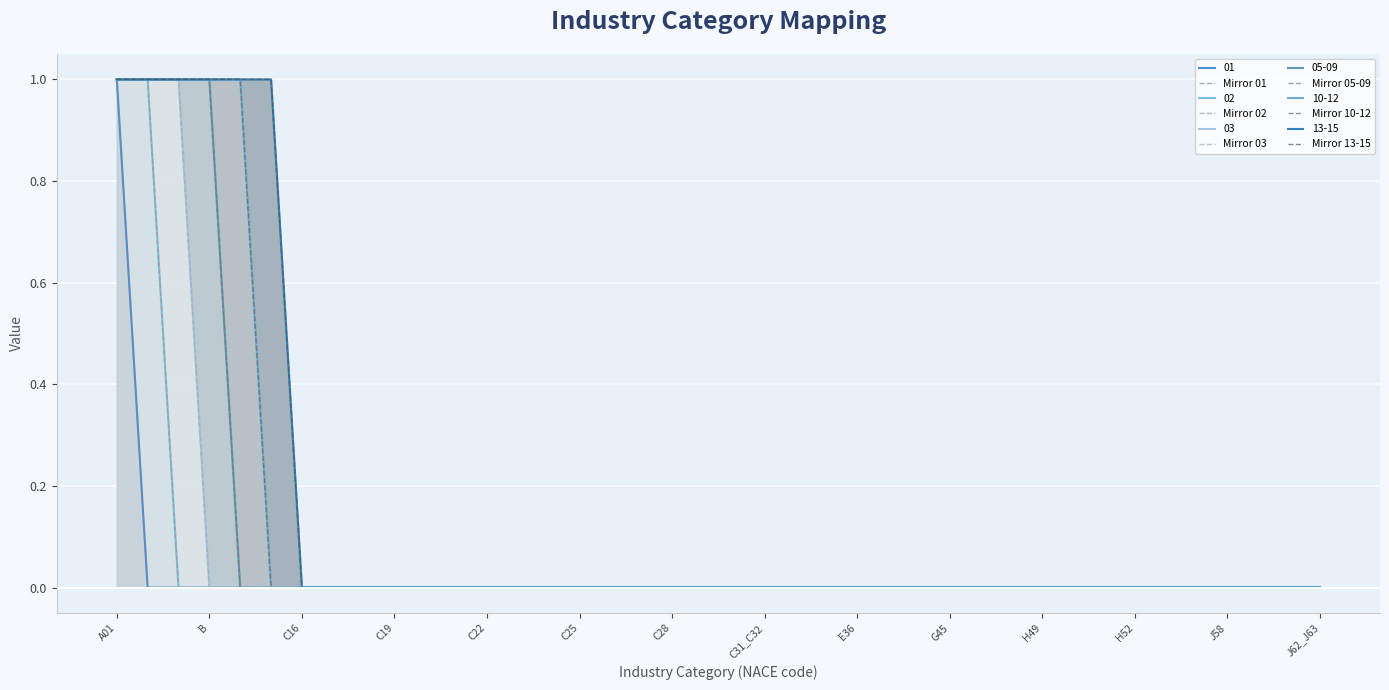

The value of Mirror 01 at C25 is 0. True or false?

True